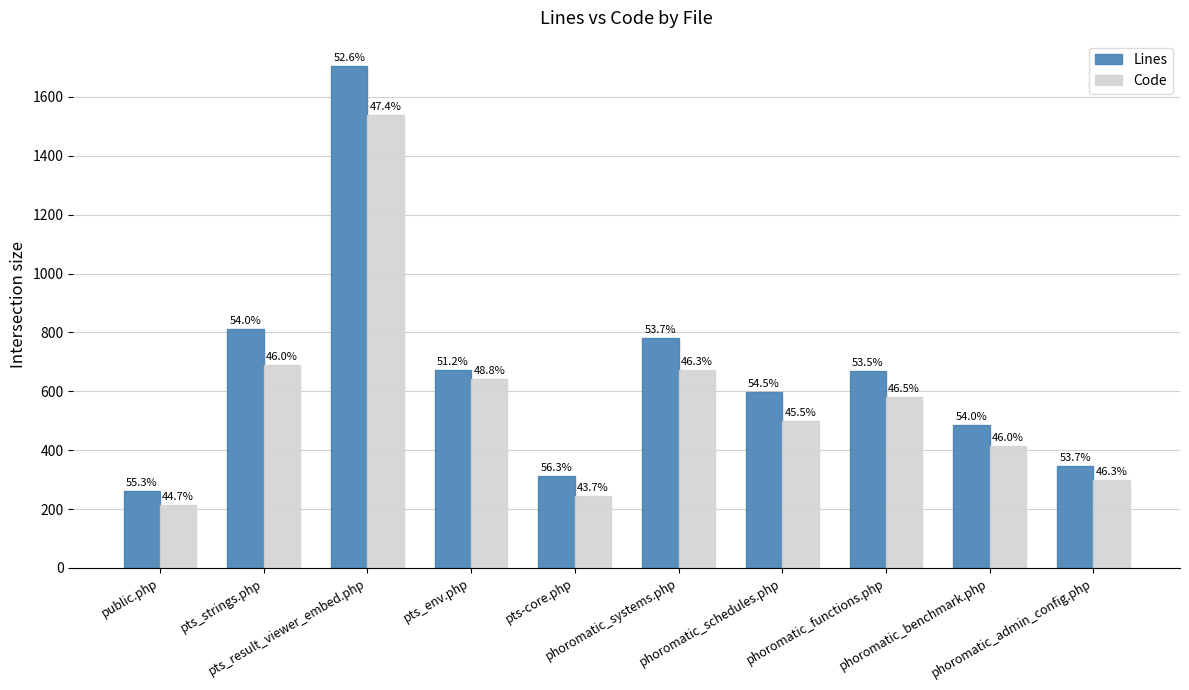

How many bars are there in each group?

2